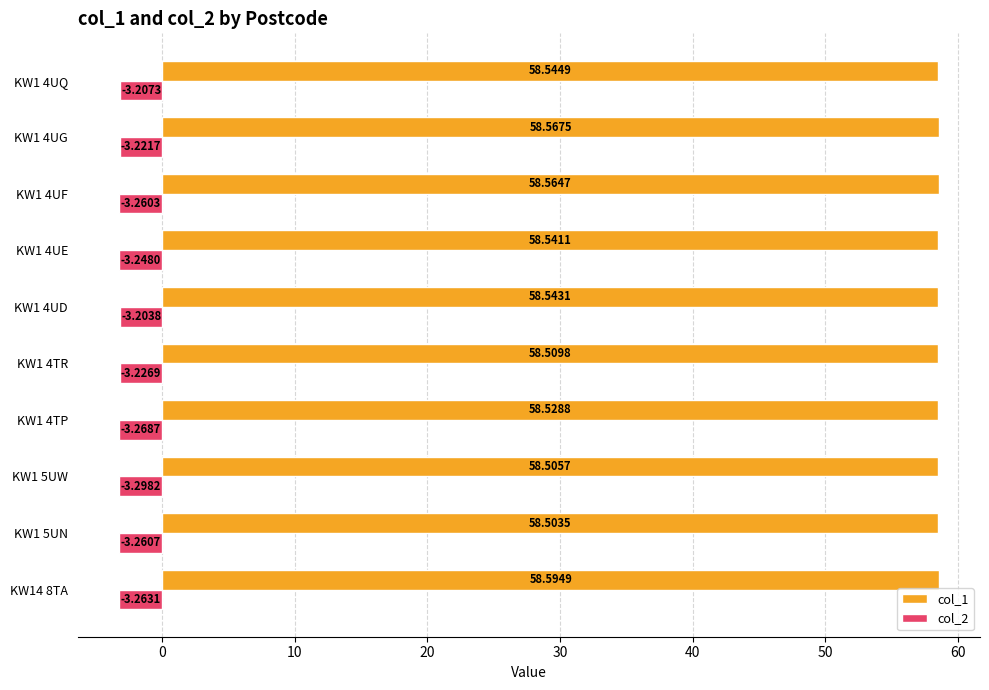

Rank the series by their maximum value, from lowest to highest.

col_2, col_1